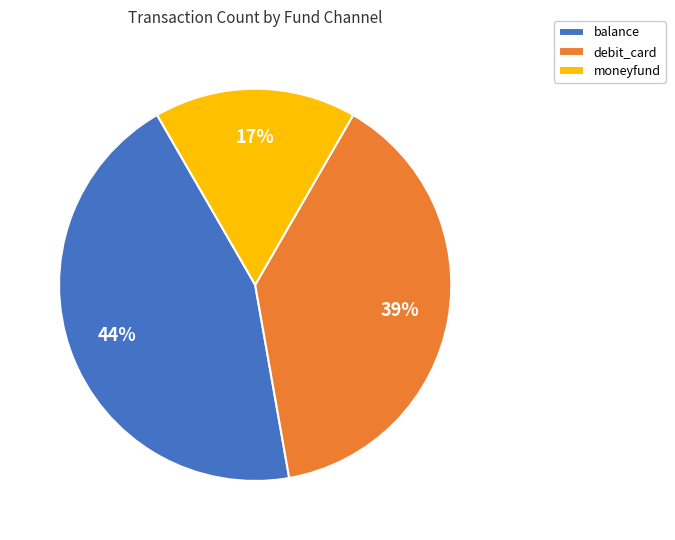

Which category has the biggest portion of the pie?

balance